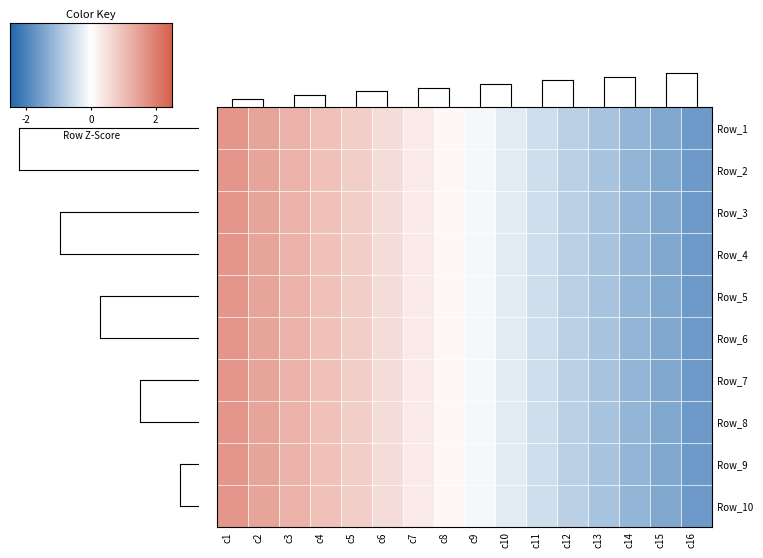

What is the difference between the maximum and second lowest values in the Row_1 series?

3.0